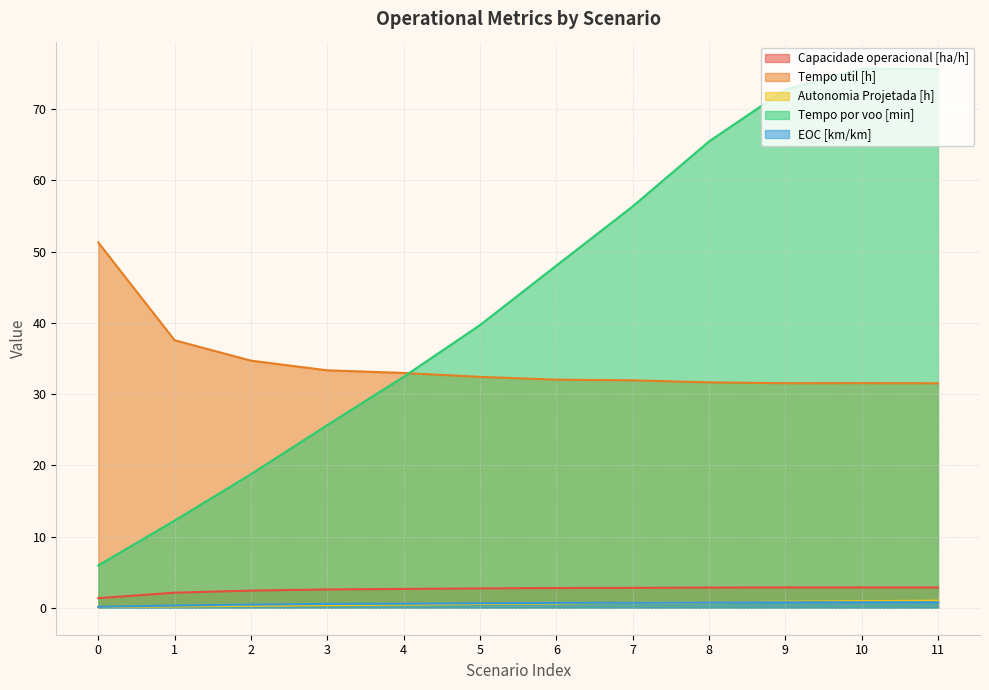

Reading left to right, extract all data points from this chart.

Capacidade operacional [ha/h]: 0=1.4	1=2.1	2=2.4	3=2.6	4=2.6	5=2.7	6=2.8	7=2.8	8=2.8	9=2.9	10=2.9	11=2.9
Tempo util [h]: 0=51.3	1=37.5	2=34.7	3=33.3	4=33.0	5=32.4	6=32.0	7=31.9	8=31.6	9=31.5	10=31.5	11=31.5
Autonomia Projetada [h]: 0=0.1	1=0.2	2=0.3	3=0.4	4=0.4	5=0.5	6=0.6	7=0.7	8=0.8	9=0.8	10=0.9	11=1.0
Tempo por voo [min]: 0=5.9	1=12.2	2=18.8	3=25.6	4=32.4	5=39.7	6=48.0	7=56.3	8=65.5	9=72.7	10=75.7	11=75.6
EOC [km/km]: 0=0.1	1=0.3	2=0.4	3=0.5	4=0.6	5=0.6	6=0.7	7=0.7	8=0.8	9=0.8	10=0.8	11=0.8